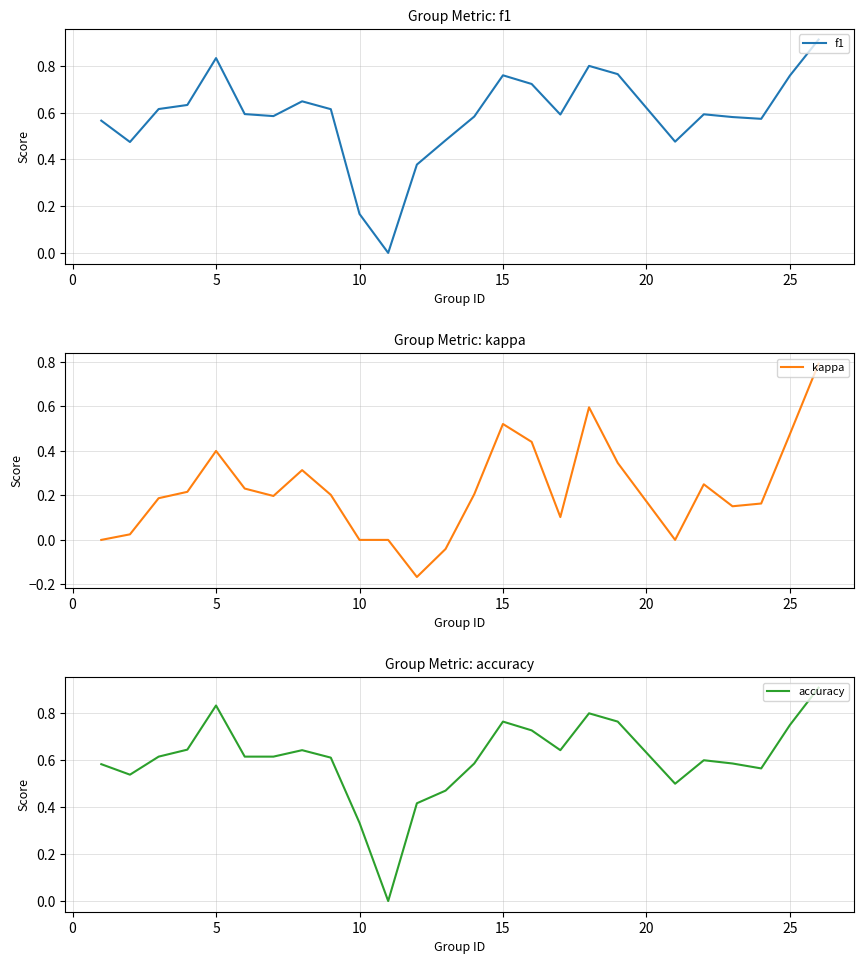

What is the difference between the maximum and minimum values in the f1 series?

0.9